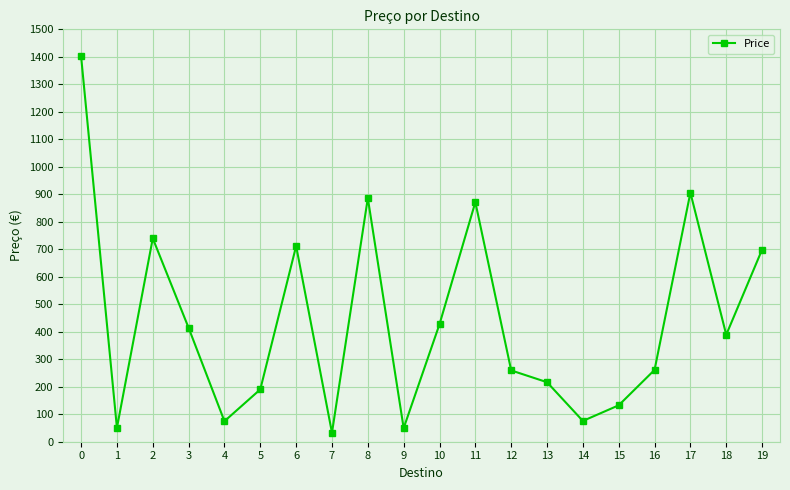

The value at 4 is 74.6. True or false?

True